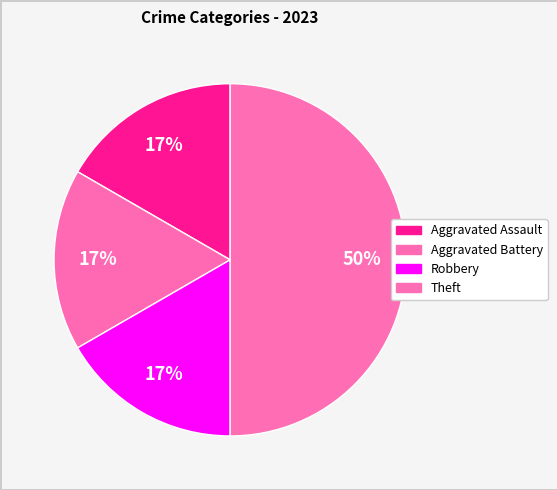

What percentage is the Aggravated Battery slice, to the nearest percent?

17%